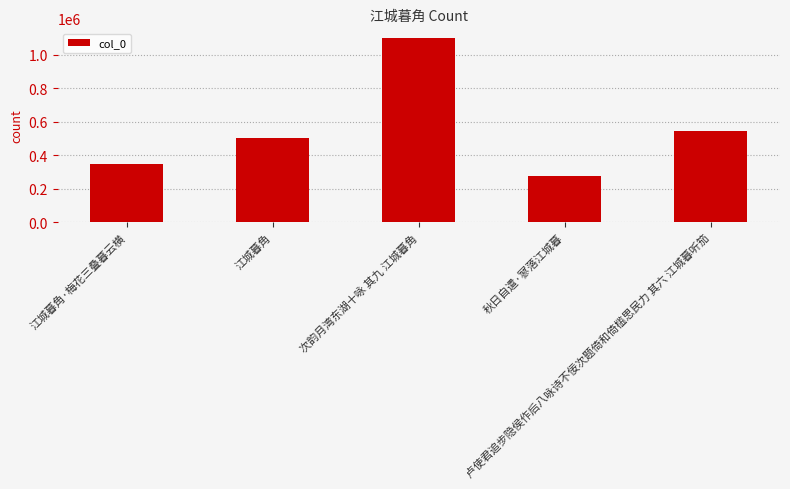

Reading right to left, transcribe all the data shown in this chart.

卢使君追步隐侯作后八咏诗不佞次题倚和倚槛思民力 其六 江城暮听笳=544298	秋日自遣·寥落江城暮=275062	次韵月湾东湖十咏 其九 江城暮角=1103879	江城暮角=503434	江城暮角·梅花三叠暮云横=347382